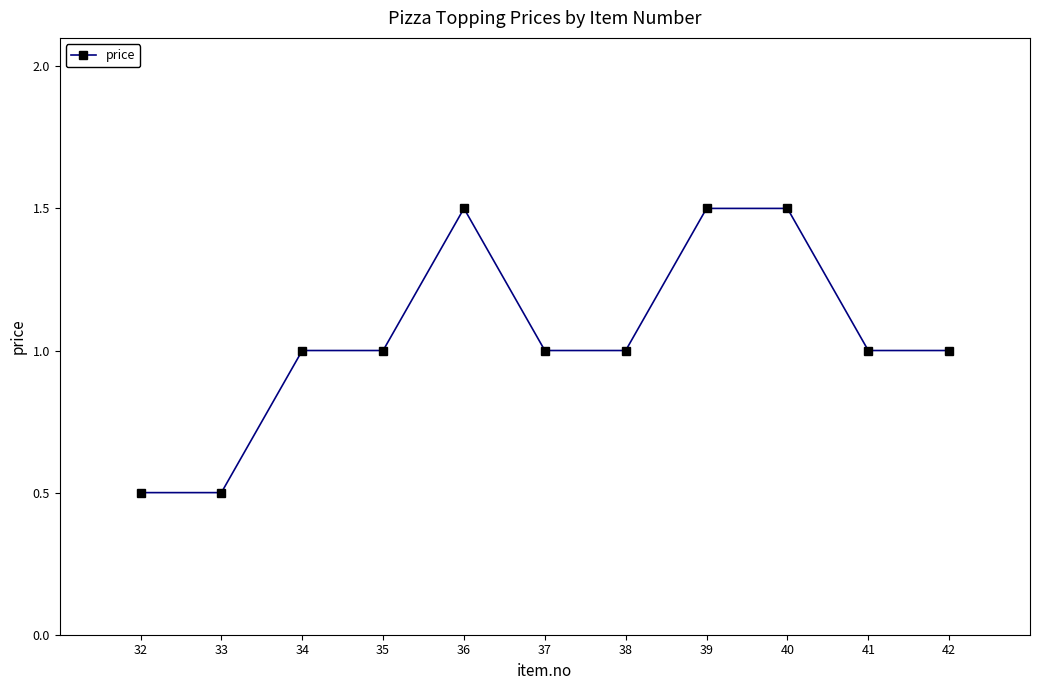

What is the difference between the second highest and minimum values?

1.0